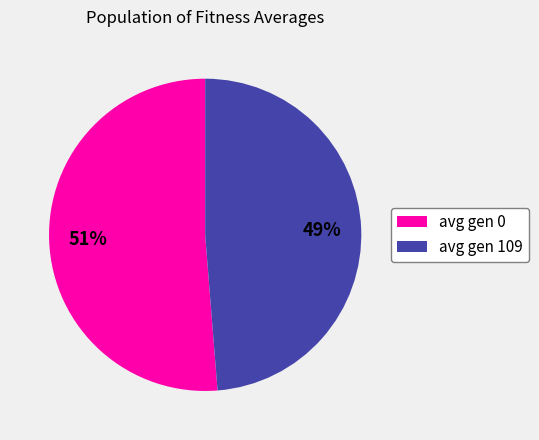

To the nearest percent, what portion does avg gen 109 represent?

49%